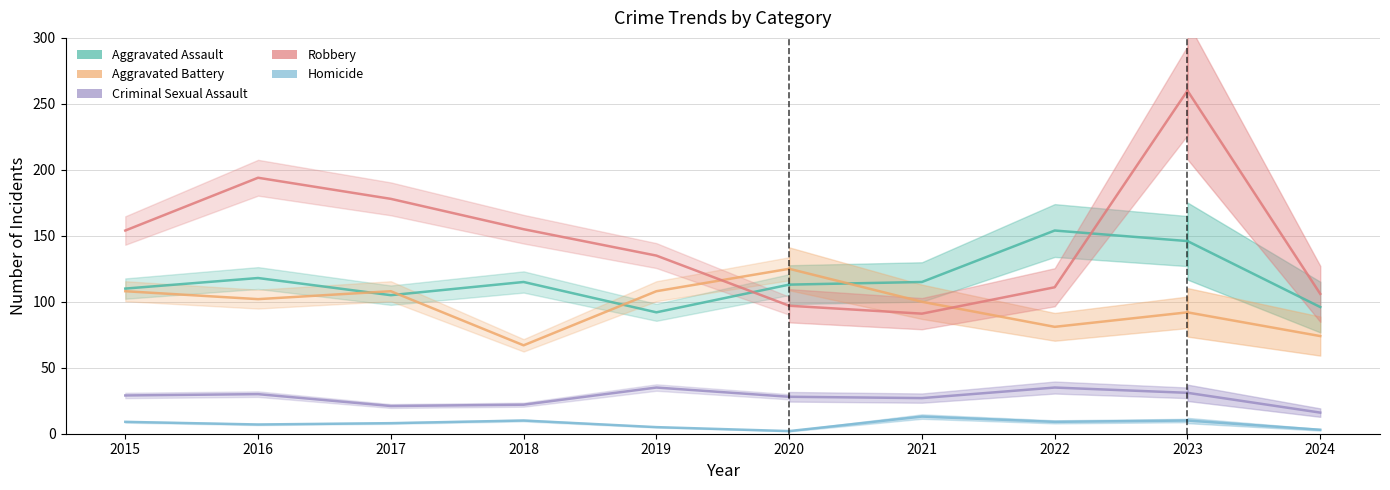

At which category is the sum across all series the highest?

2016